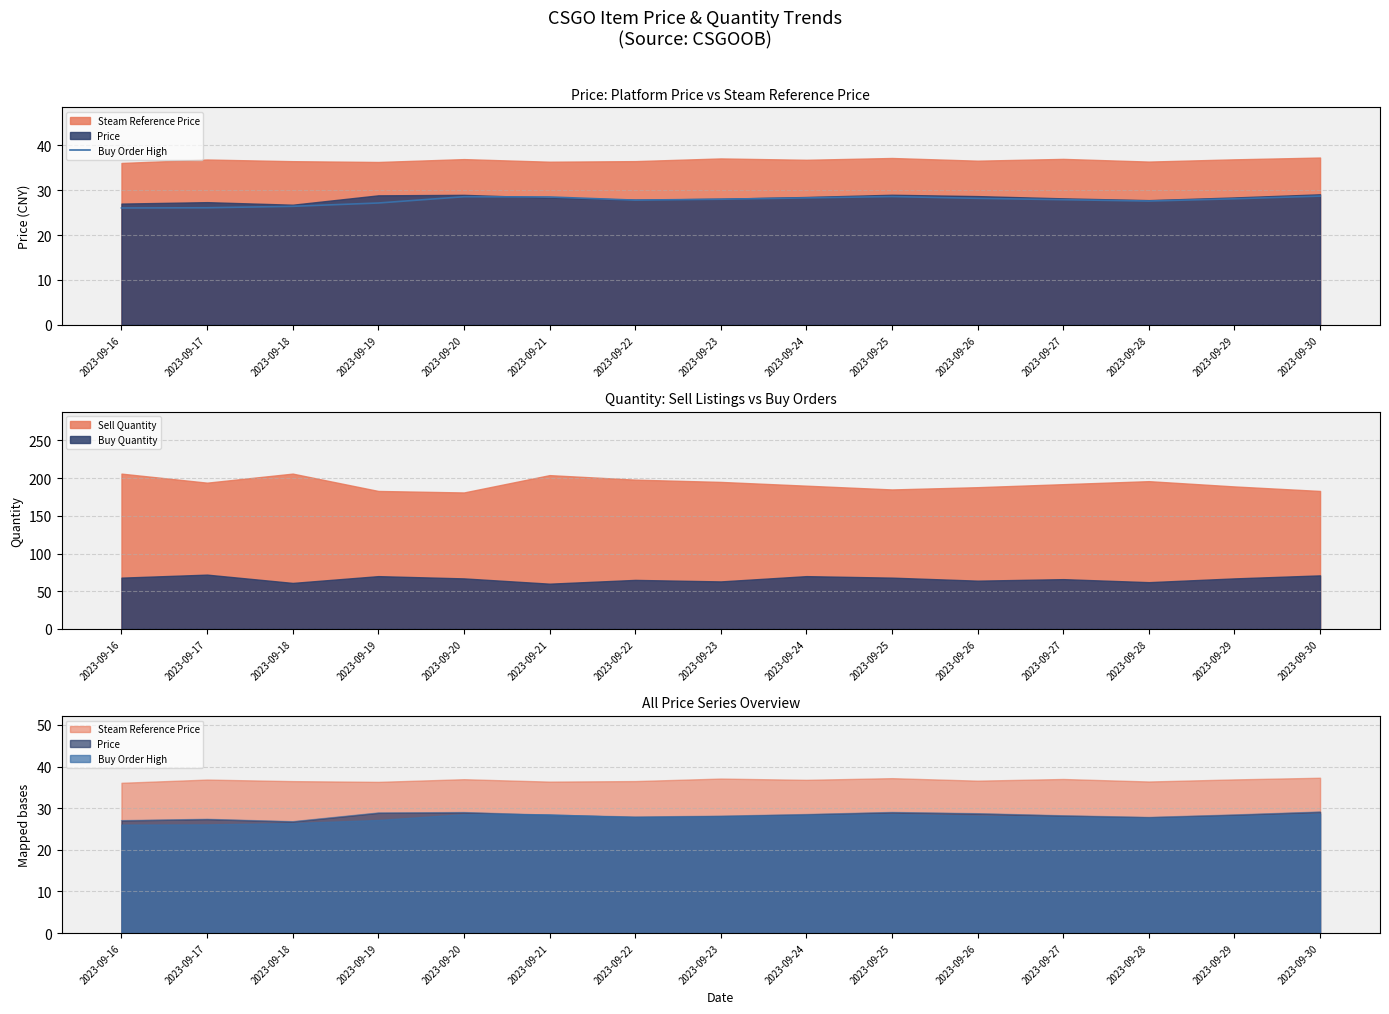

The value at 2023-09-28 is 27.6. True or false?

True